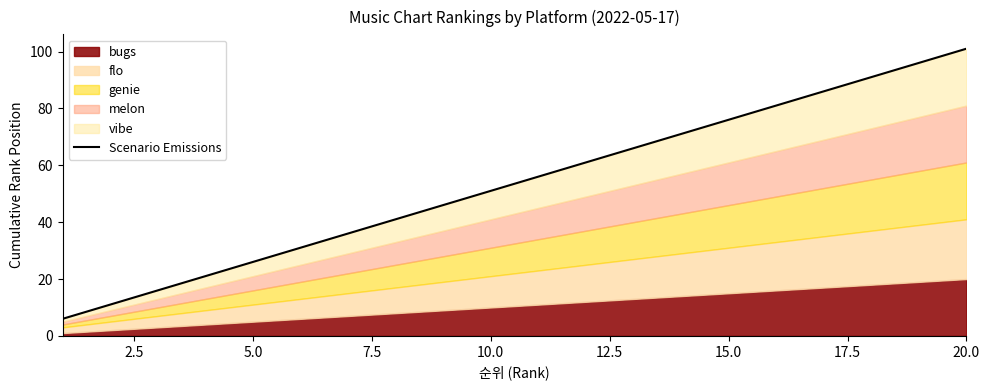

True or false: there are more than 1 points higher than both neighbors.

False